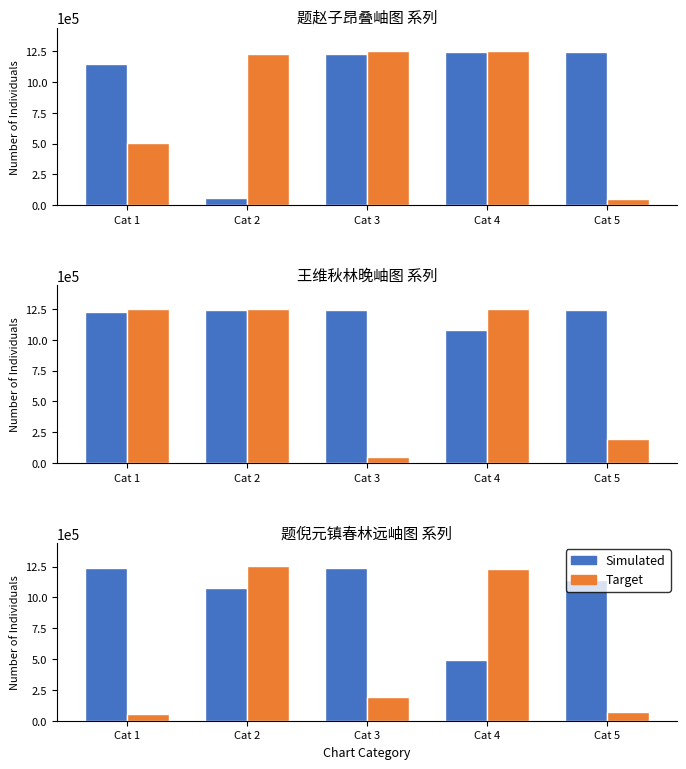

Where does the Target series first go above 195222?

Cat 2